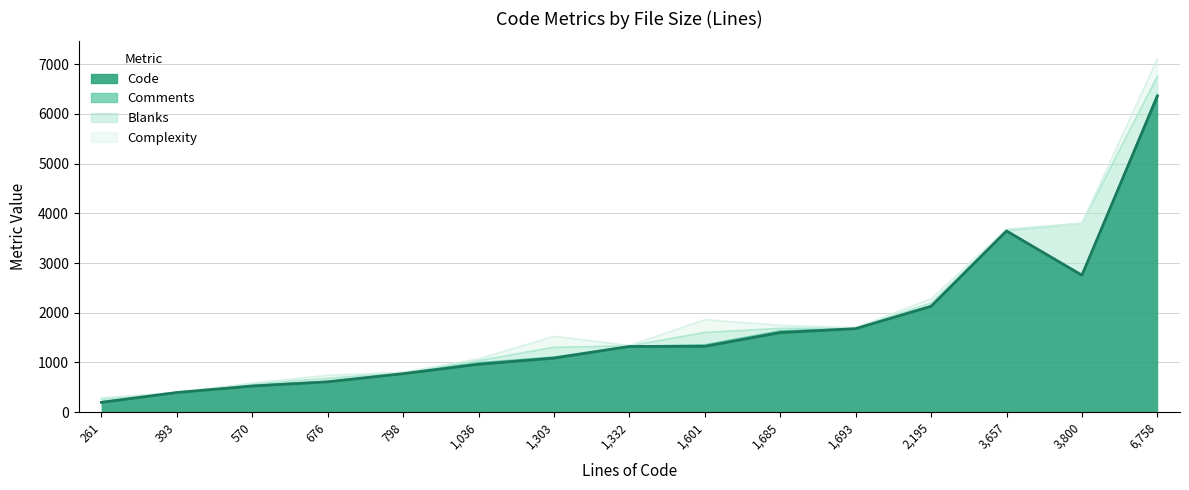

What is the sum of all Complexity values?

1148